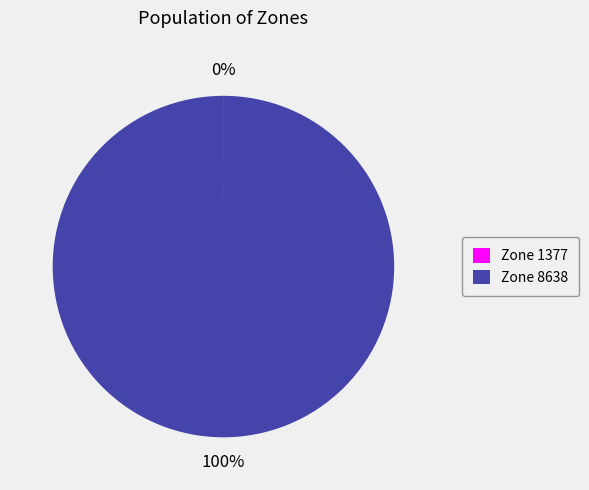

To the nearest percent, what is the difference between the largest and smallest slice percentages?

100%